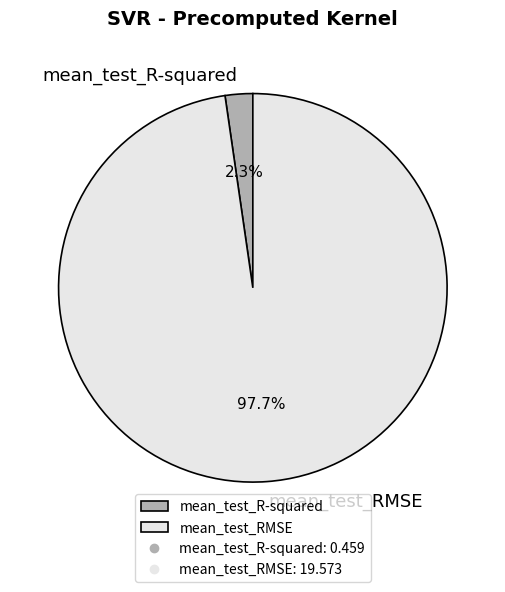

What is the total percentage of mean_test_RMSE and mean_test_R-squared?

100.0%